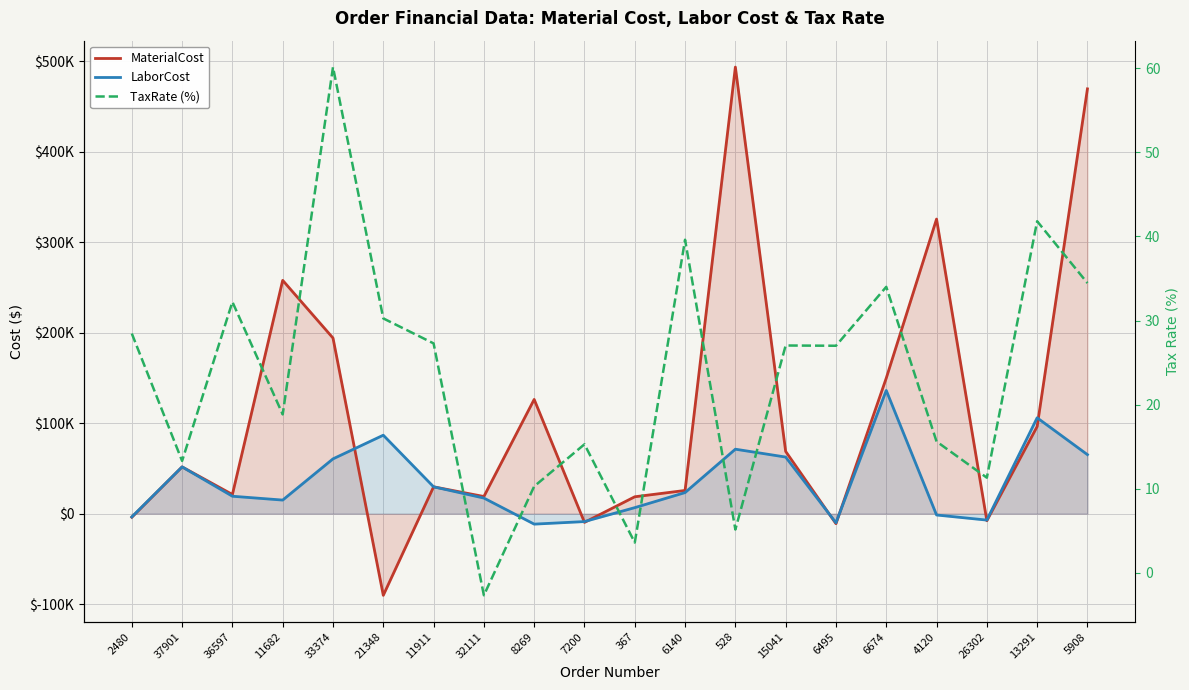

What is the sum of all LaborCost values?

708468.8